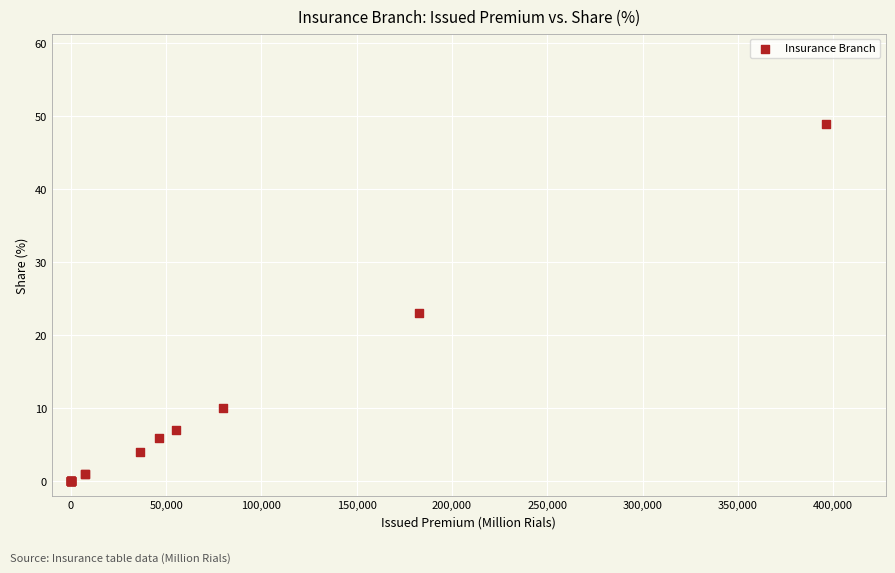

What Y value in the scatter plot is closest to 24?

23